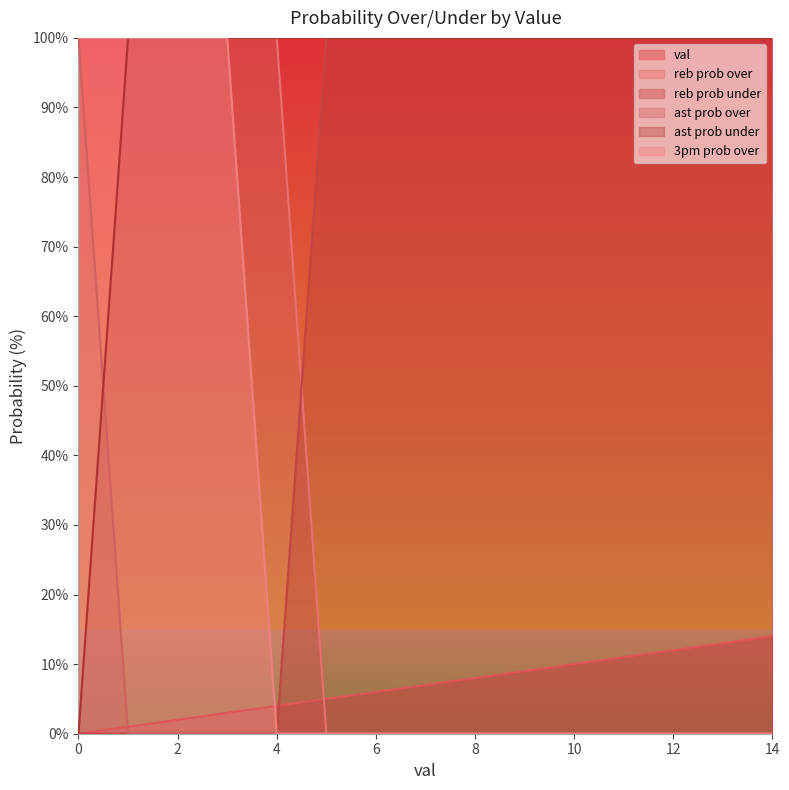

What is the average value of the 3pm prob over series?

27